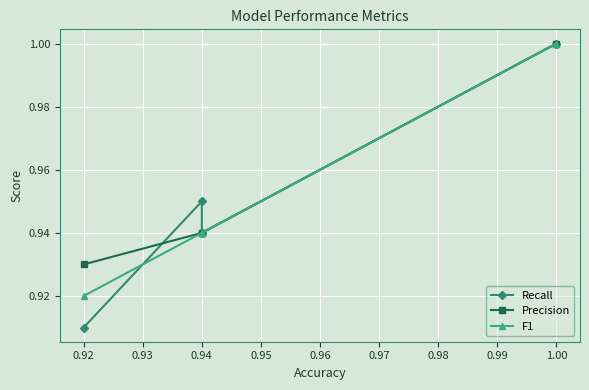

What are all the series names shown in the legend?

Recall, Precision, F1